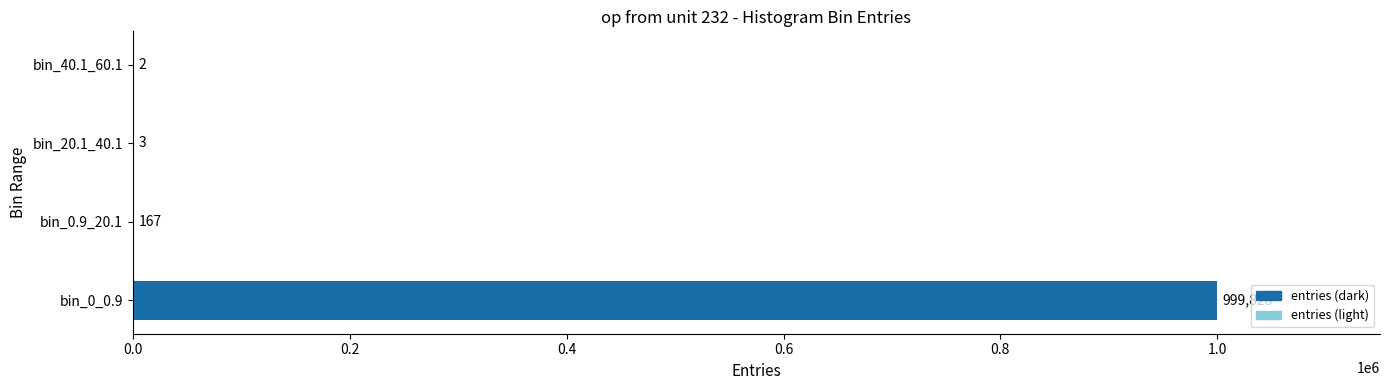

What is the change in value from bin_0.9_20.1 to bin_40.1_60.1?

-165